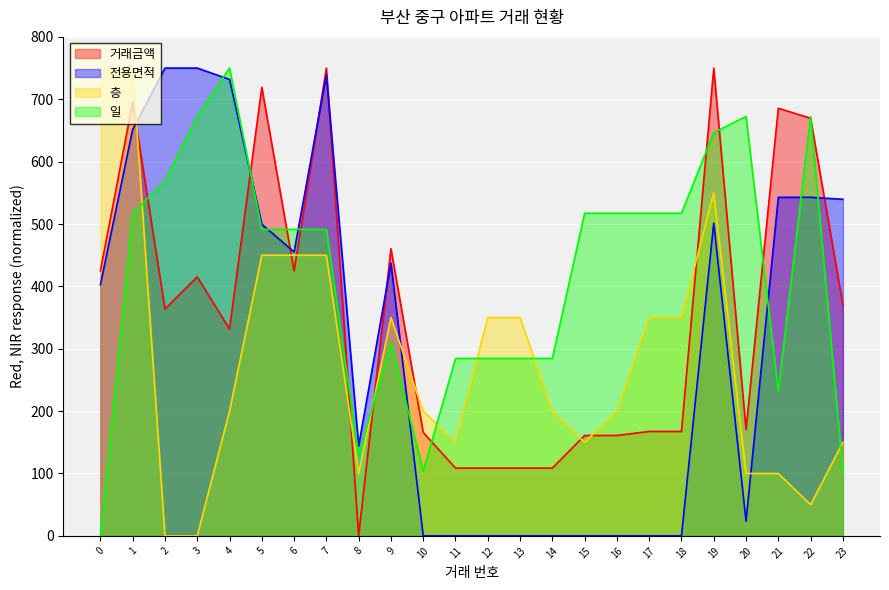

List the series in order of their peak value, highest first.

거래금액, 전용면적, 층, 일